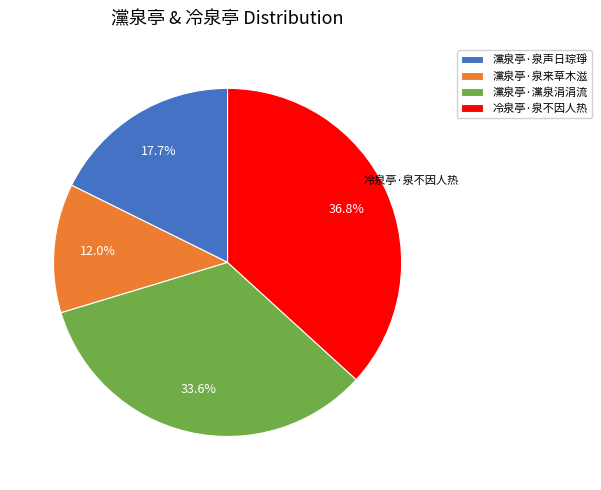

To the nearest percent, what is the combined percentage of 冷泉亭·泉不因人热 and 灙泉亭·泉来草木滋?

49%